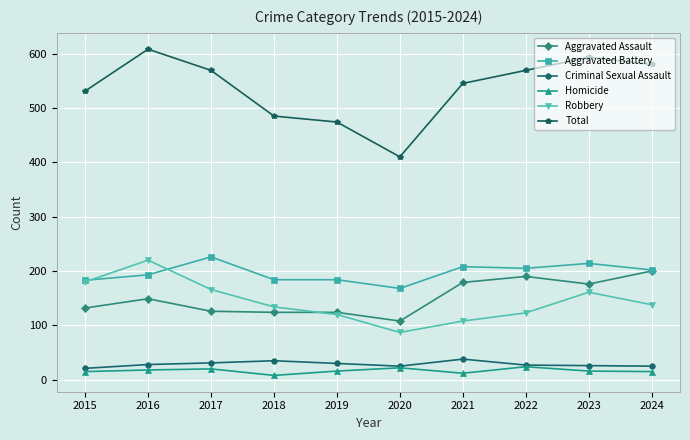

Which series has the largest total across all categories?

Total